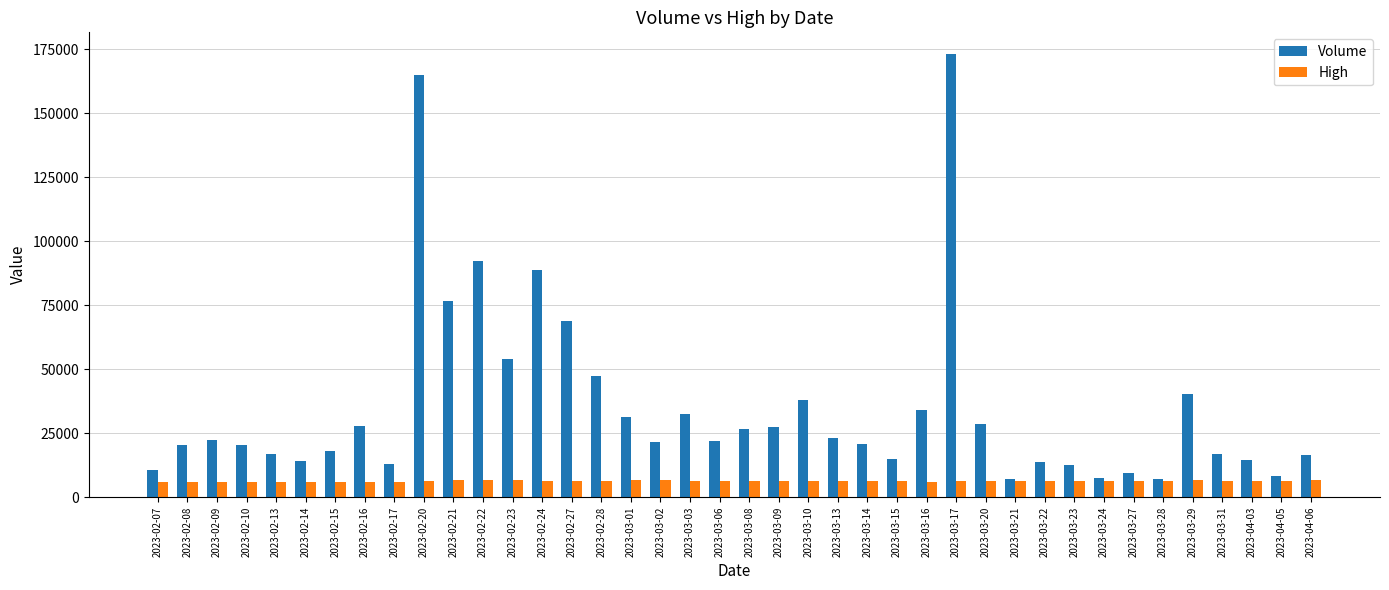

What is the label of the 37th bar from the left?

2023-03-31